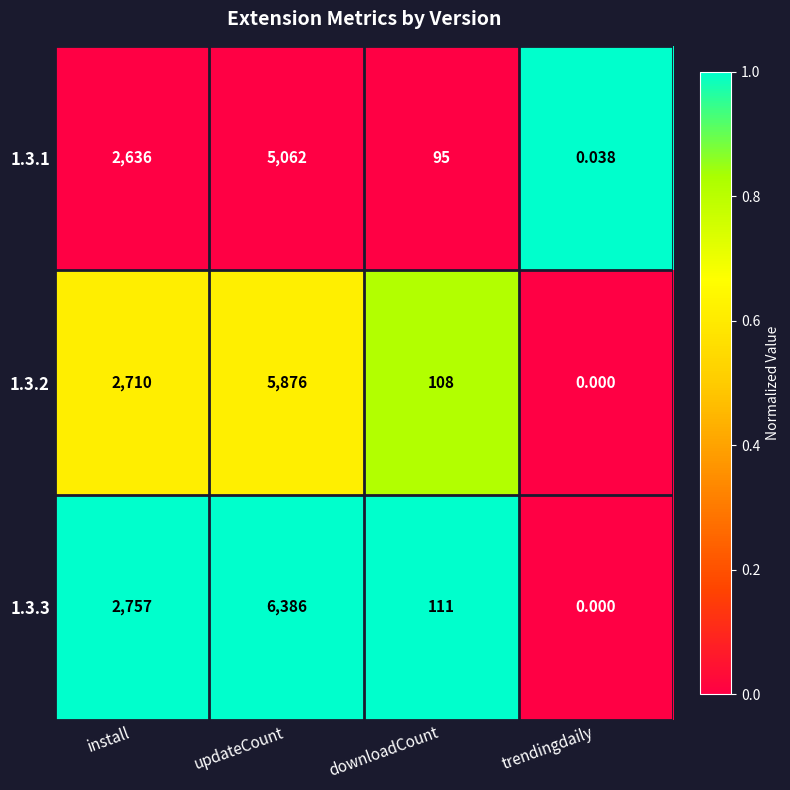

Between install and trendingdaily, which series saw the biggest shift?

1.3.3